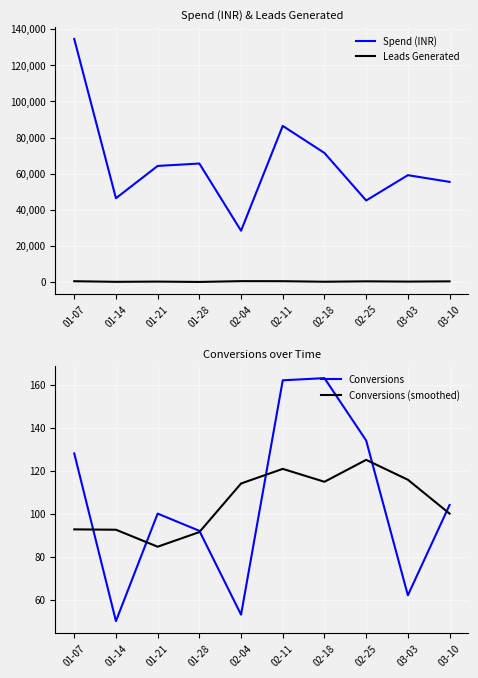

What is the label of the 5th point from the right?

02-11